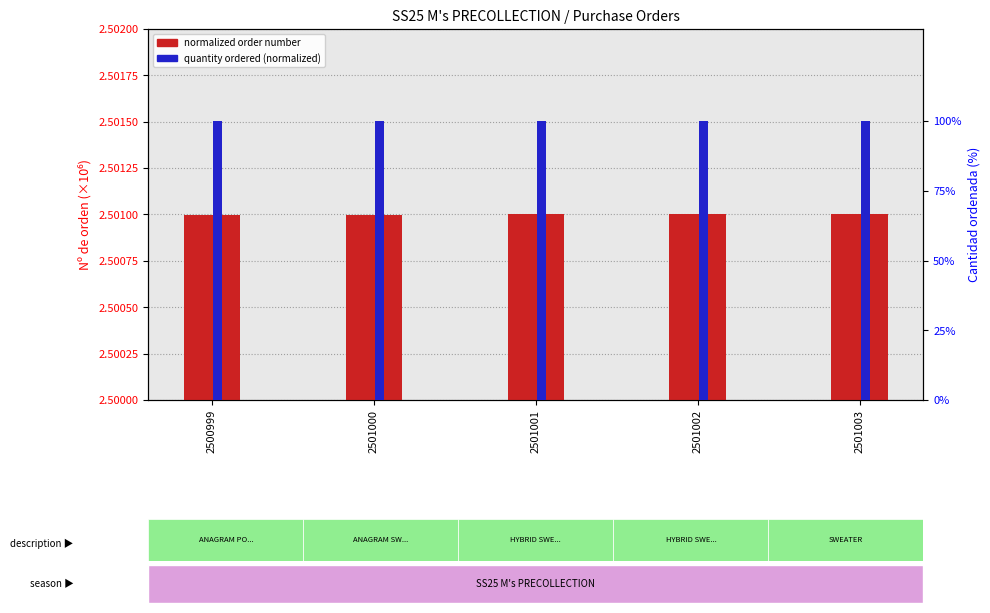

What is the difference between the highest and lowest values at 2500999?

97.5